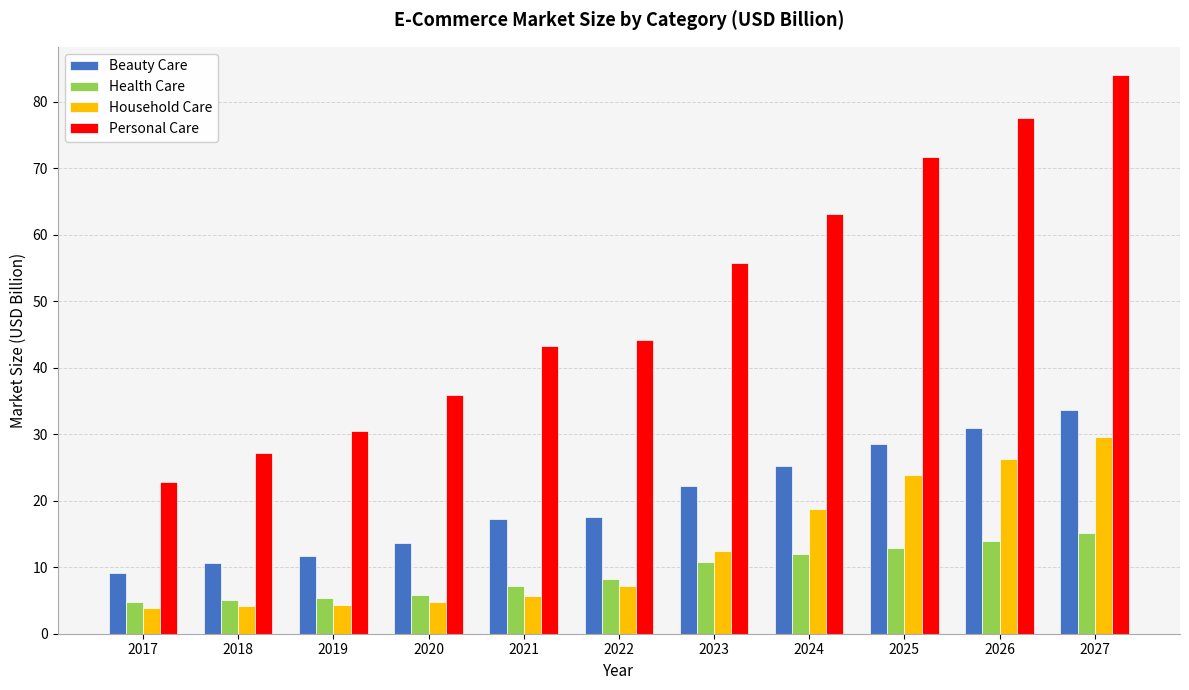

What is the spread (max minus min) of values at 2025?

58.8